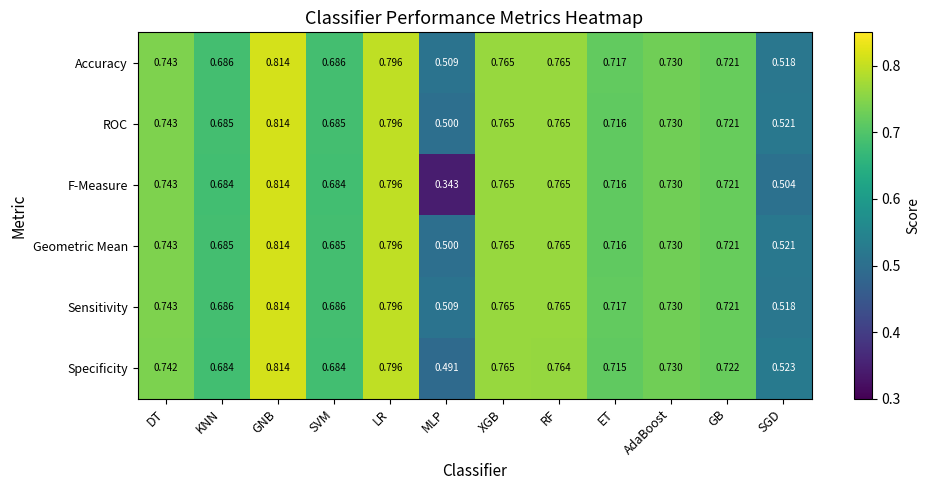

Is the value of Specificity at ET greater than the value of ROC at SVM?

Yes